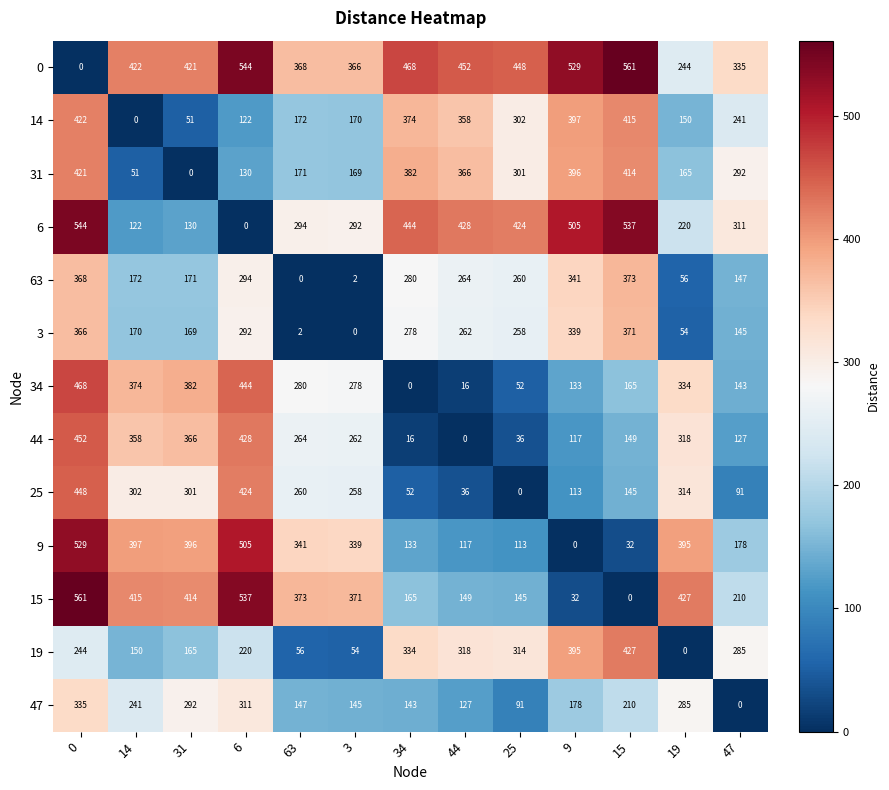

How many data points in 15 are less than 371?

6